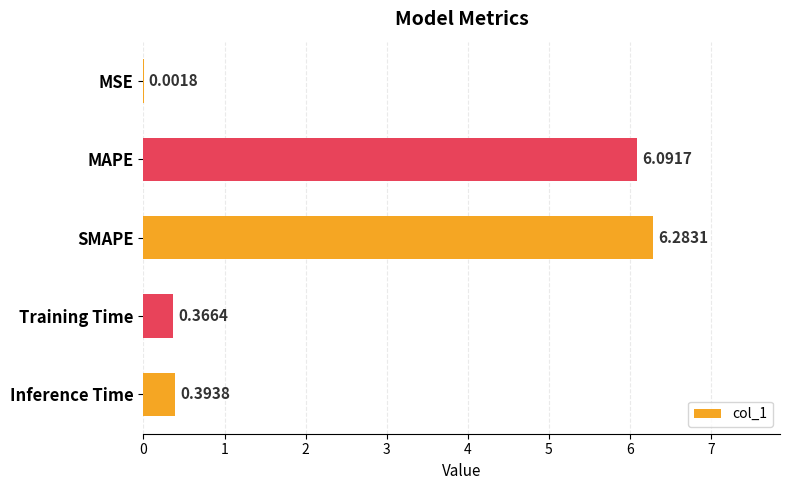

What is the change in value from MAPE to SMAPE?

+0.2